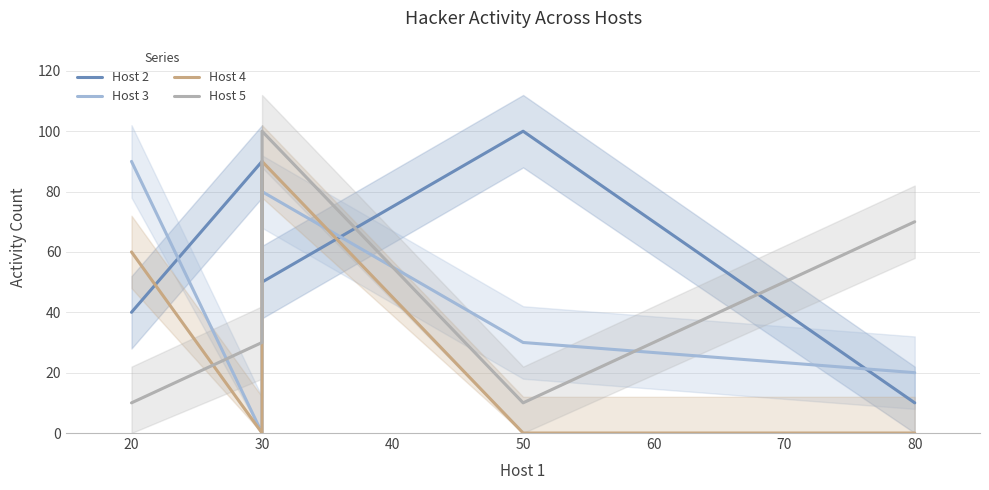

Is the value of Host 4 at 30 greater than the value of Host 5 at 30?

No